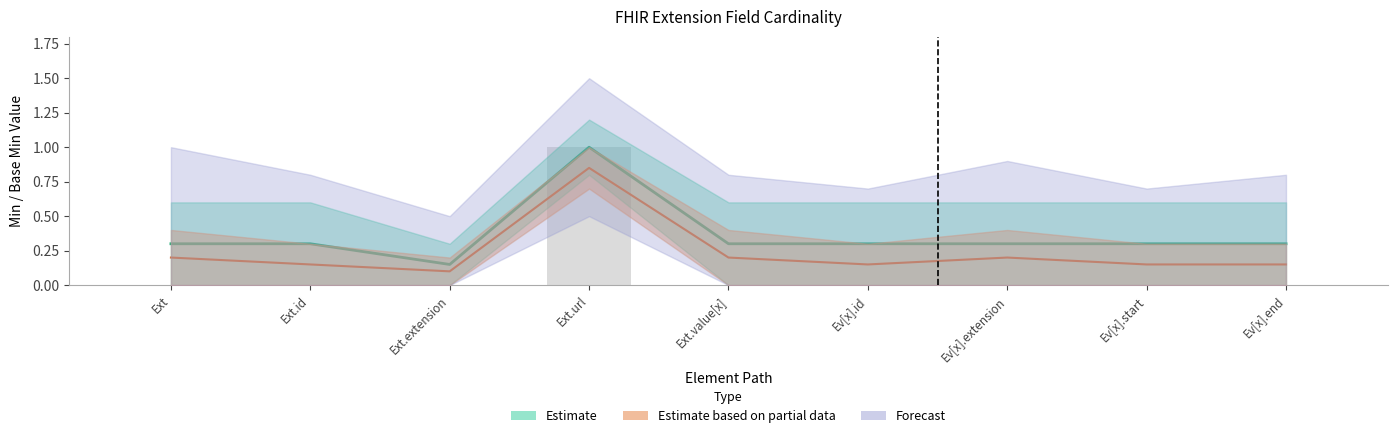

Read the Base Min value at Ev[x].extension.

0.2